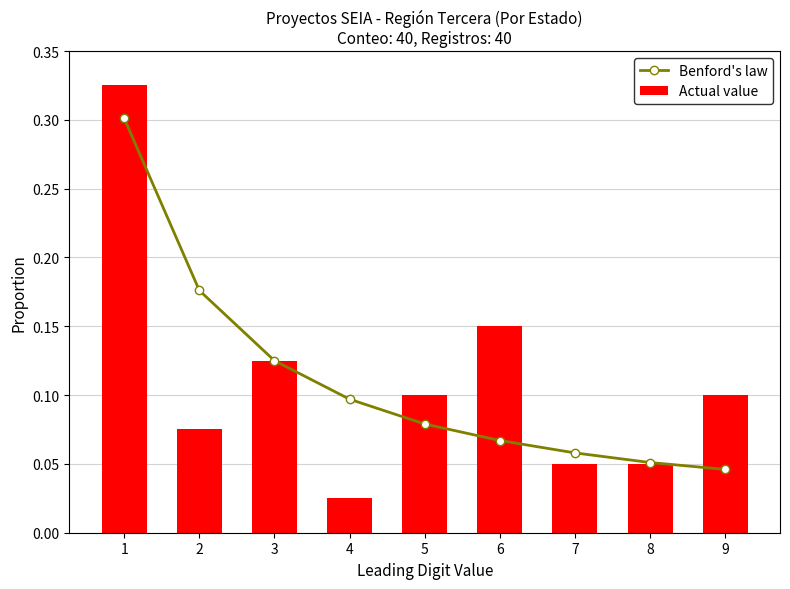

What is the value of the Actual value bar at the 6th from the left?

0.1